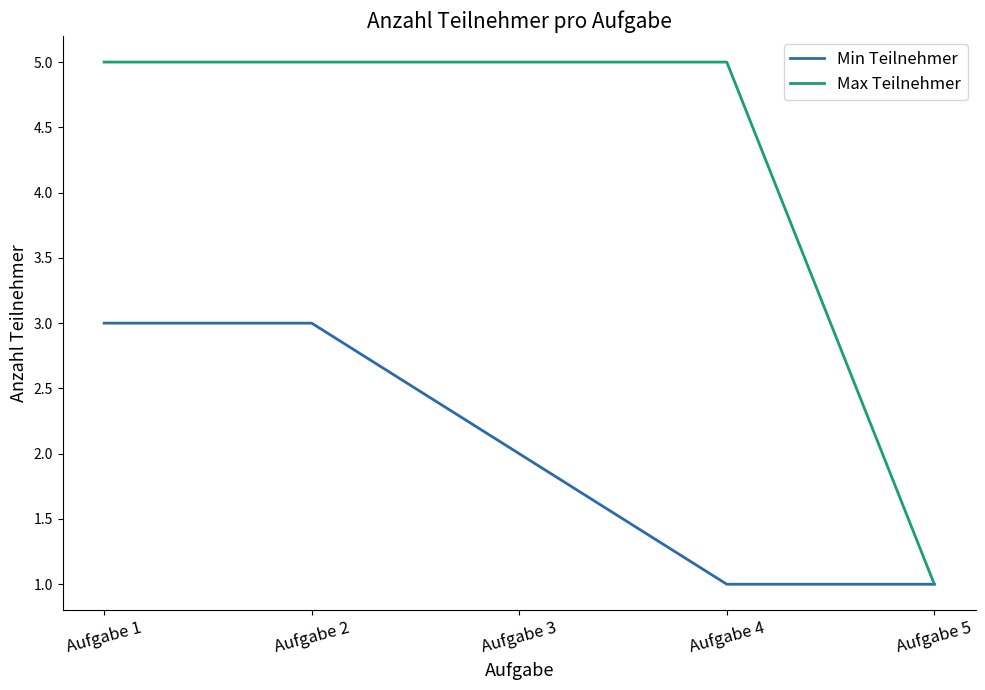

The value of Max Teilnehmer at Aufgabe 1 is 5. True or false?

True